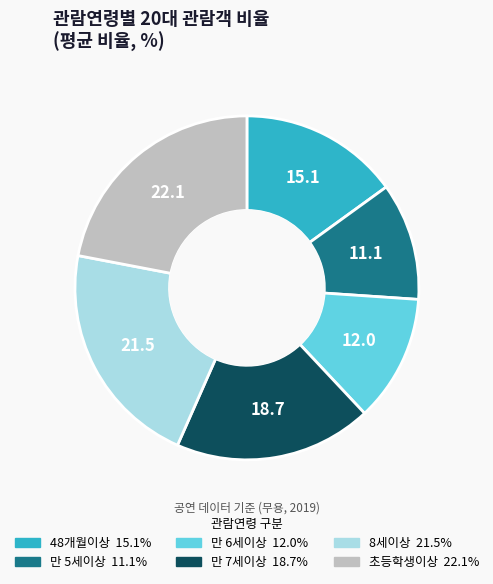

Does any single category account for the majority?

No